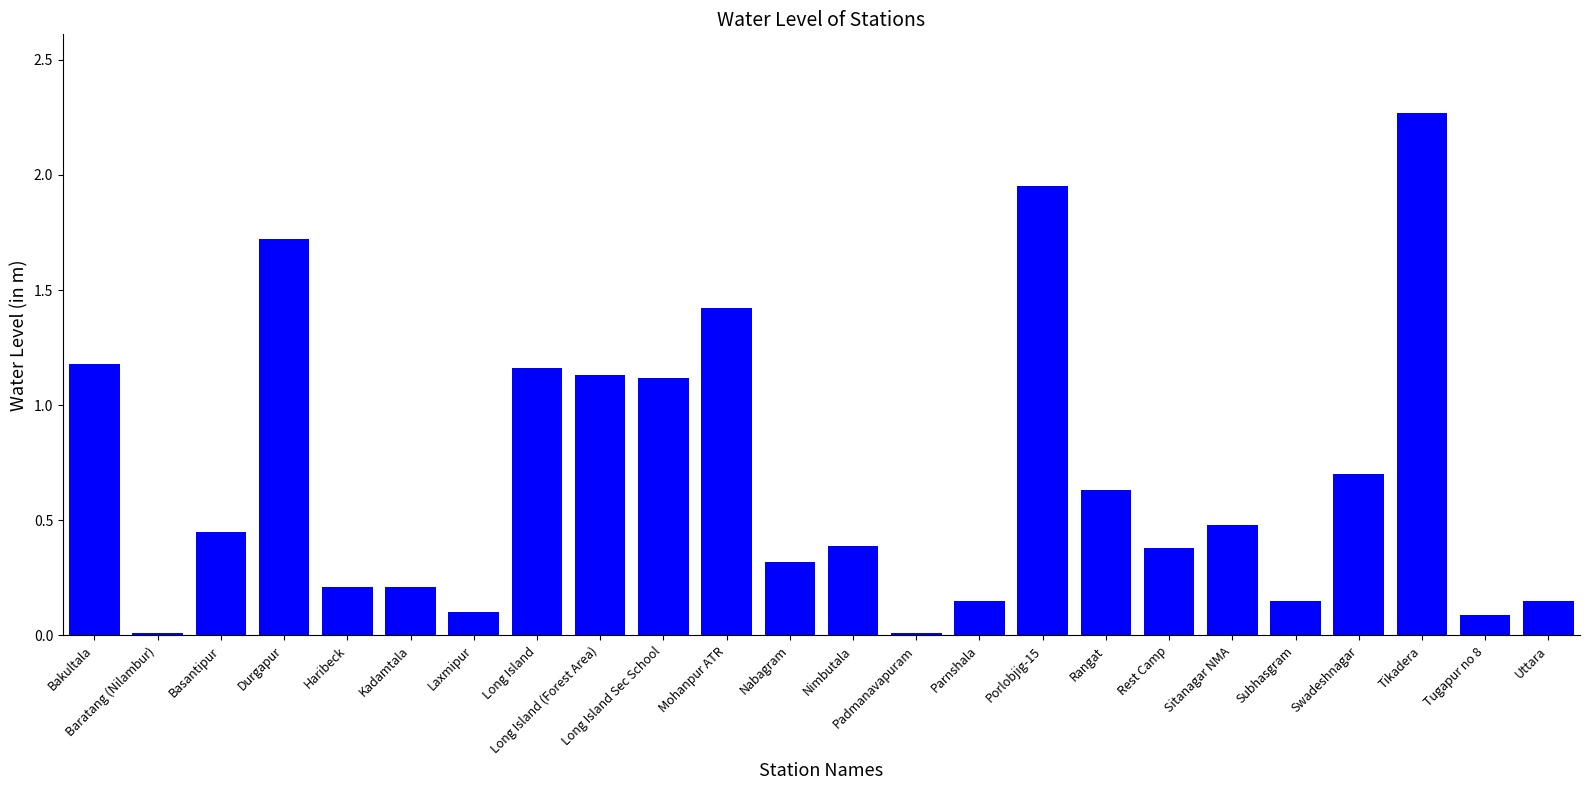

What is the average value?

0.7